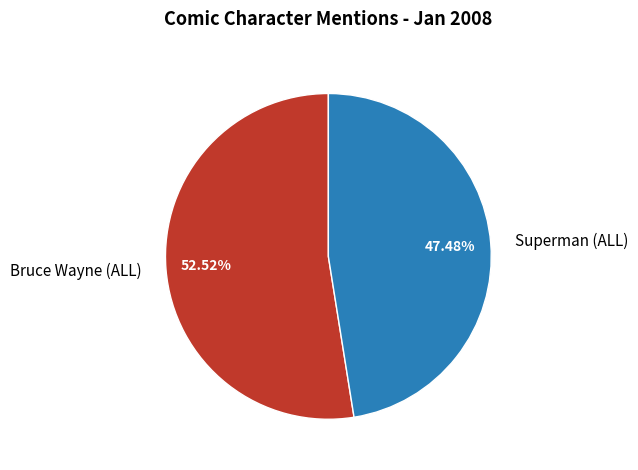

Does Bruce Wayne (ALL) represent more than half of the total?

Yes